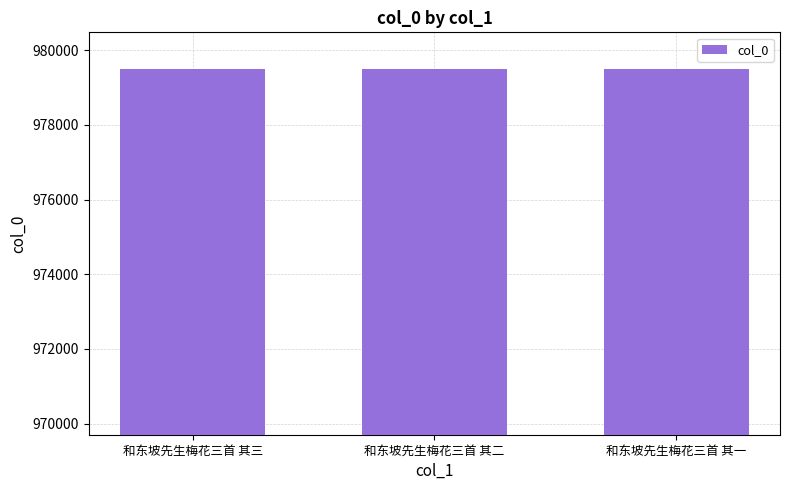

What is the greatest value displayed?

979501